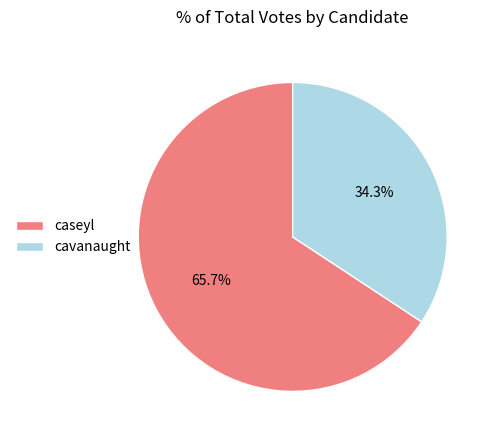

Which category has the smallest portion of the pie?

cavanaught